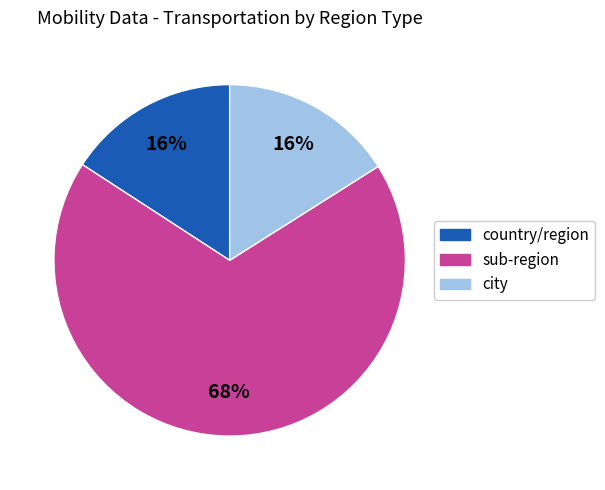

To the nearest percent, what is the difference between the largest and smallest slice percentages?

52%